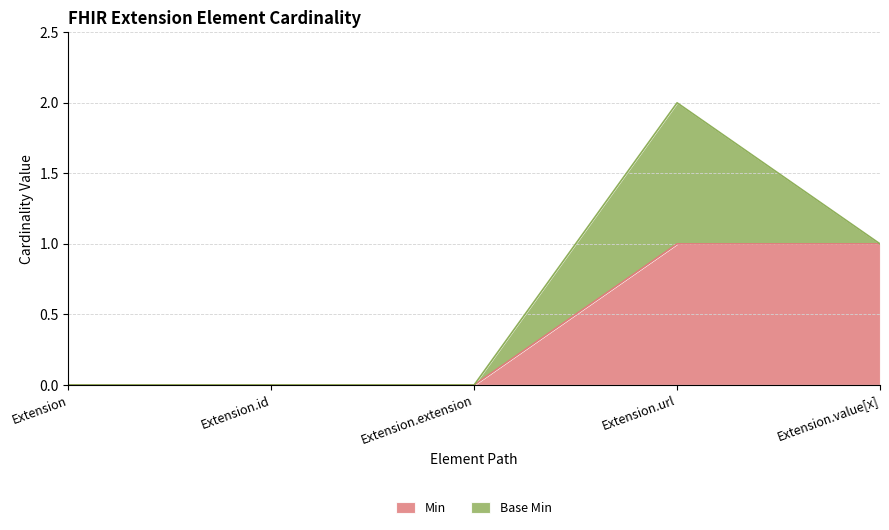

How many values exceed 0?

2